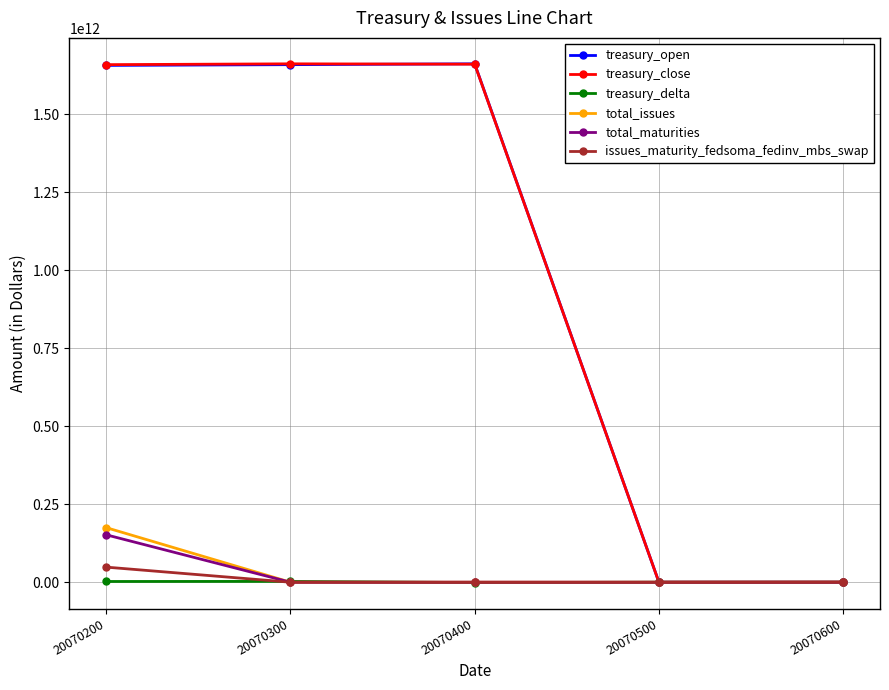

At which category is the sum across all series the highest?

20070200